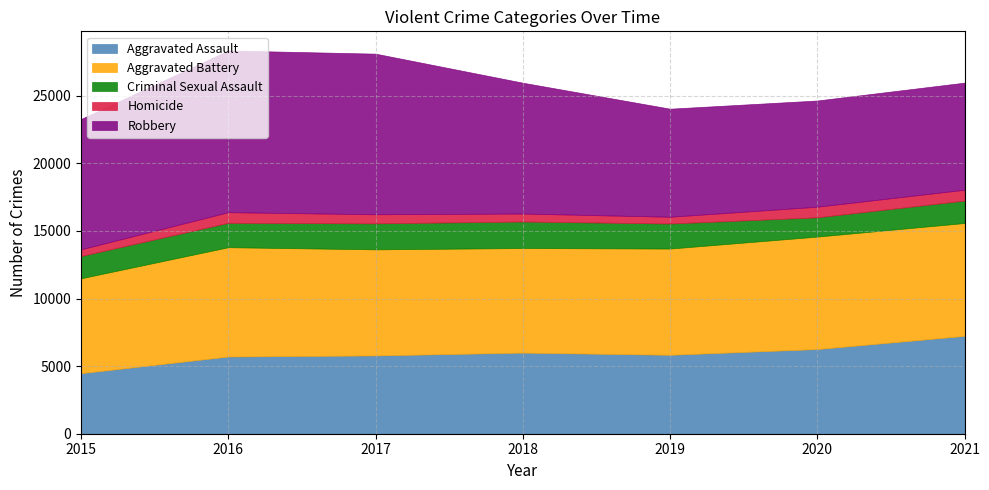

What is the value of the Aggravated Assault point at the 7th from the left?

7238